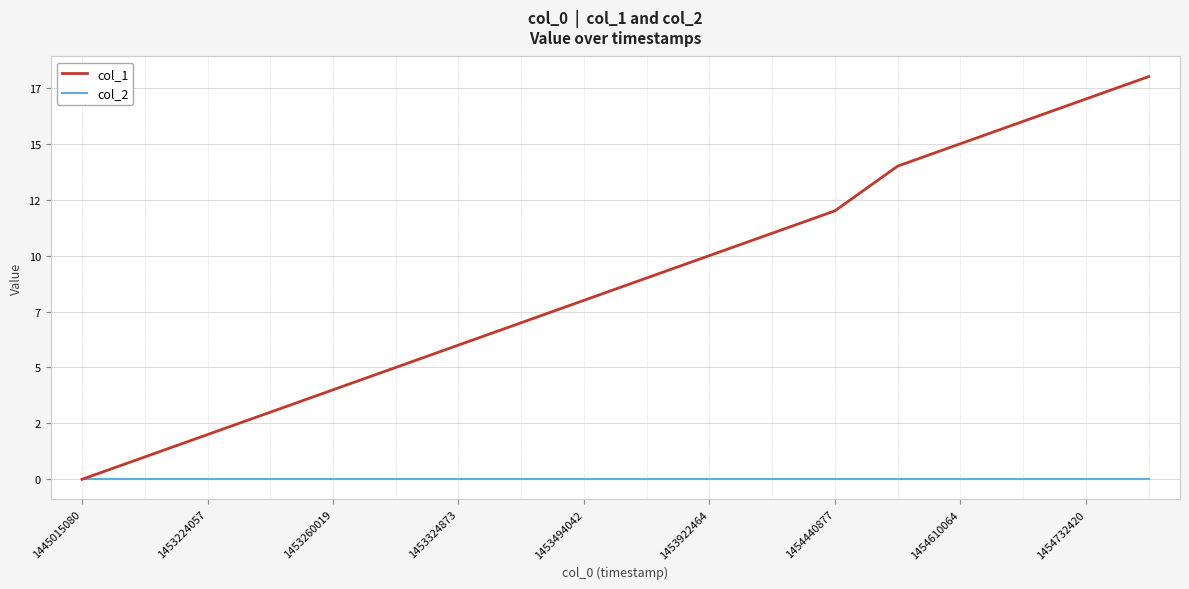

At how many categories does at least one series exceed 14?

4